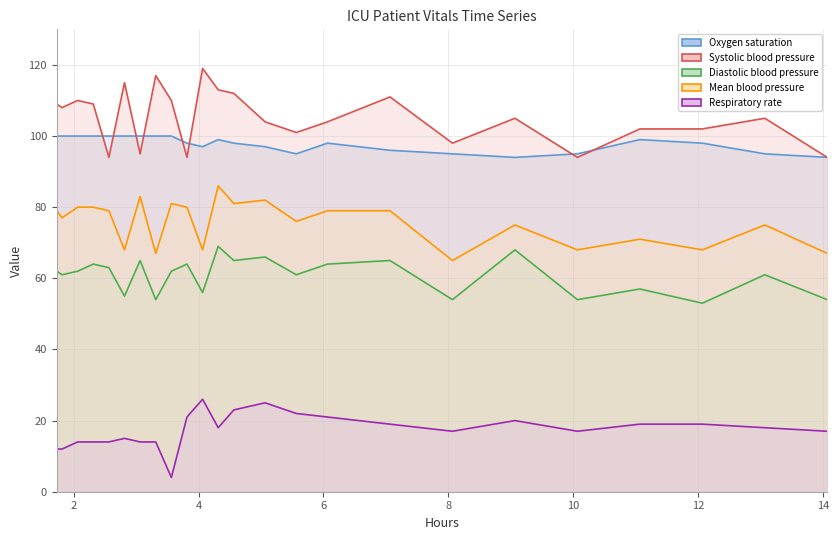

List the series in order of their peak value, lowest first.

Respiratory rate, Diastolic blood pressure, Mean blood pressure, Oxygen saturation, Systolic blood pressure